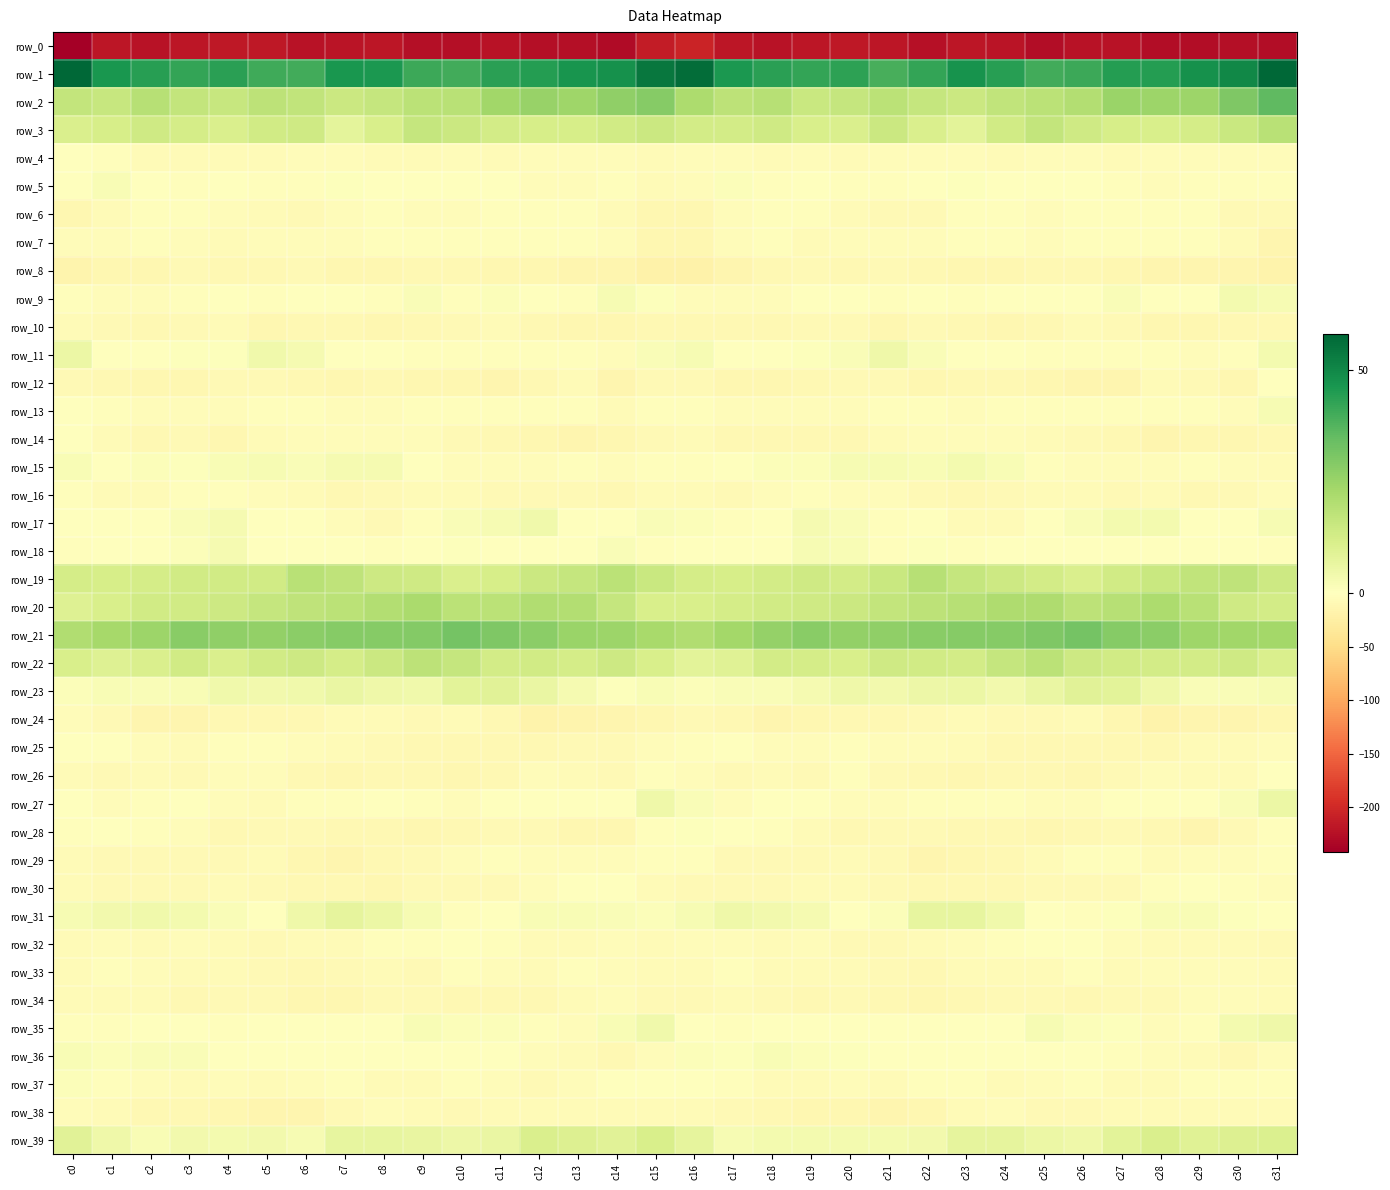

True or false: row_32 has a value of -10.8 at c30.

False